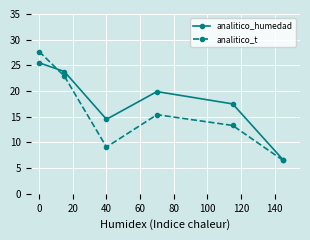

True or false: analitico_humedad has more than 1 interior local peaks.

False